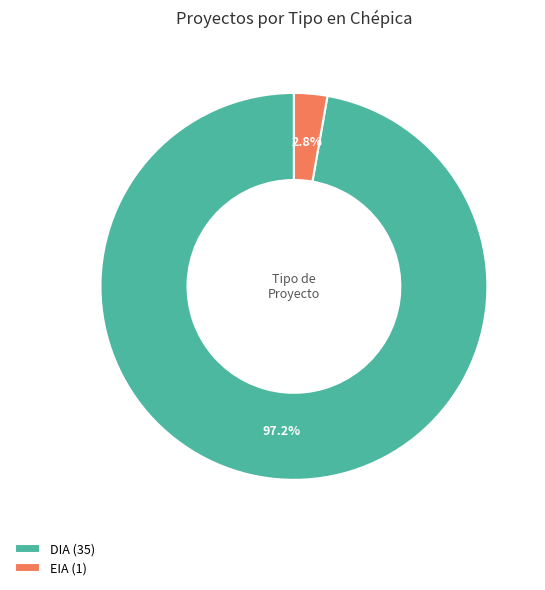

To the nearest percent, what percentage of the pie is DIA?

97%